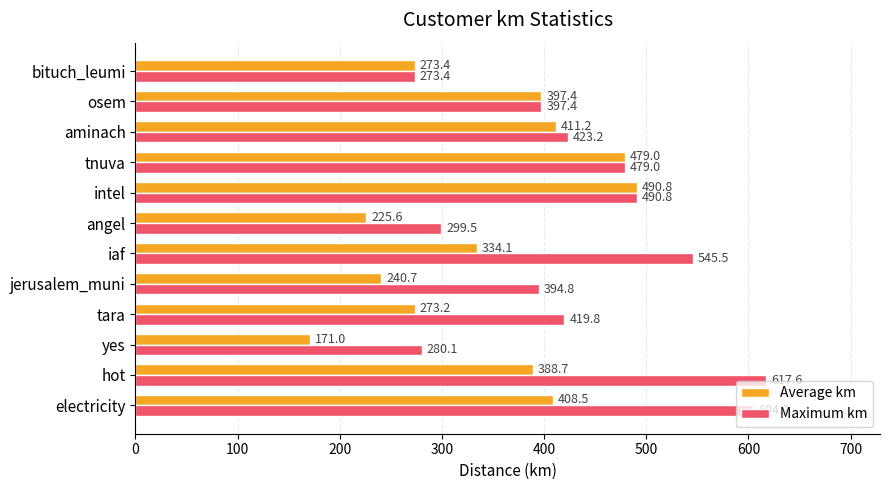

Which series has the largest total across all categories?

Maximum km